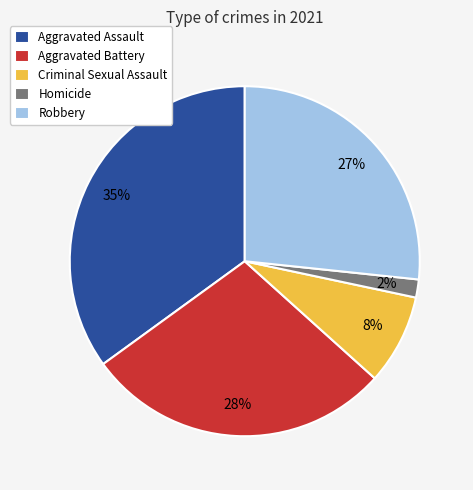

To the nearest percent, what portion does Homicide represent?

2%